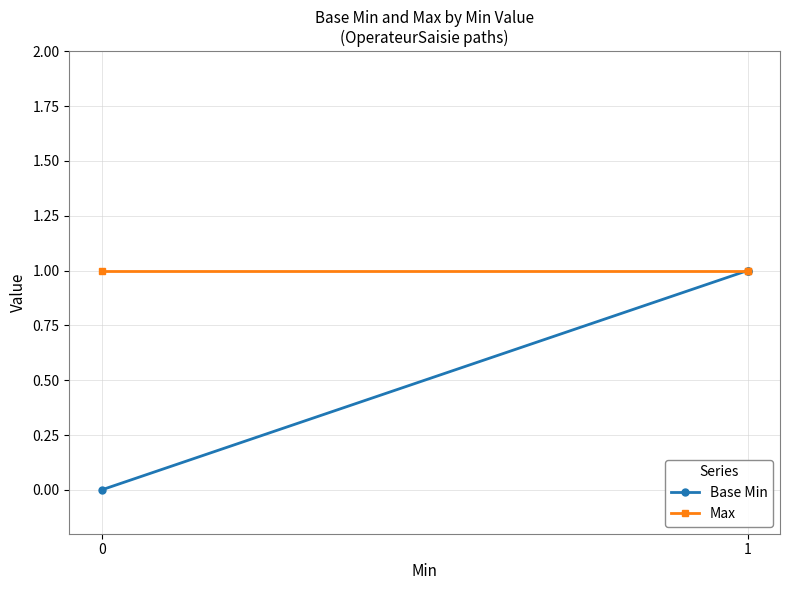

Rank the series at 0 from highest to lowest value.

Max, Base Min